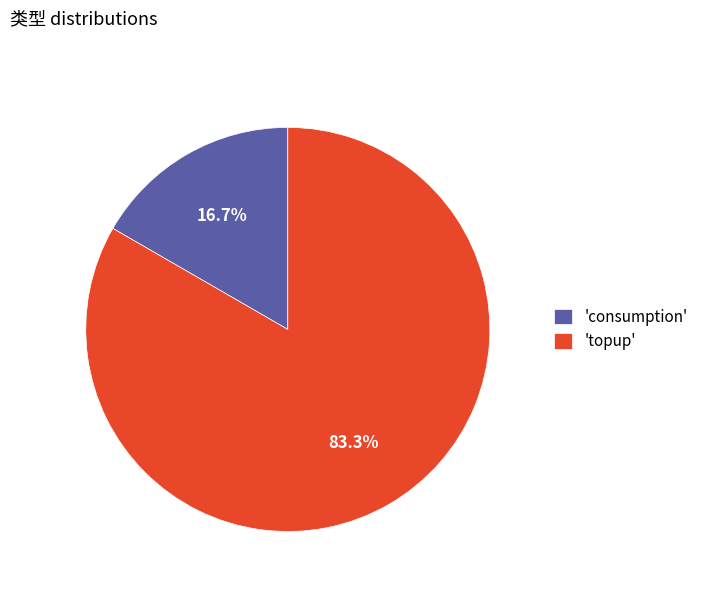

Does 'consumption' account for over 50% of the chart?

No